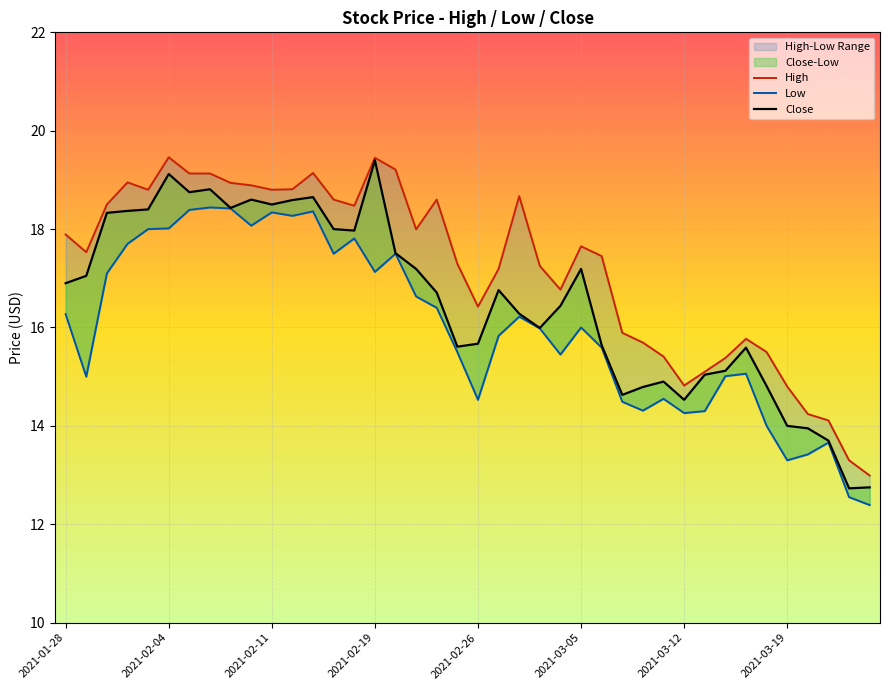

List the series in order of their overall mean, highest first.

High, Close, Low